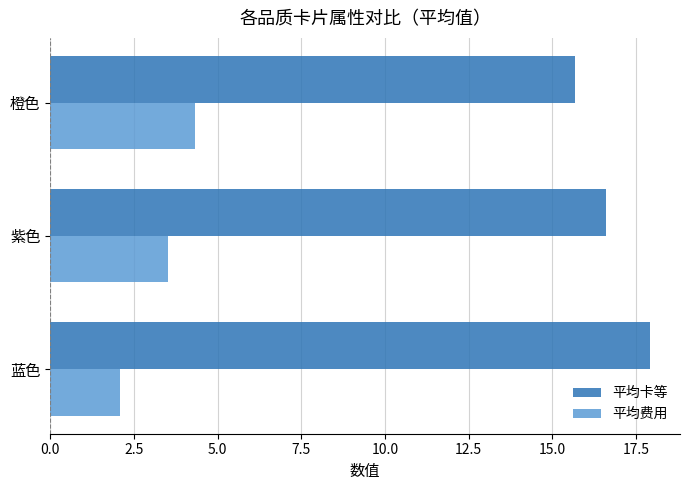

The value of 平均卡等 at 橙色 is 27.6. True or false?

False